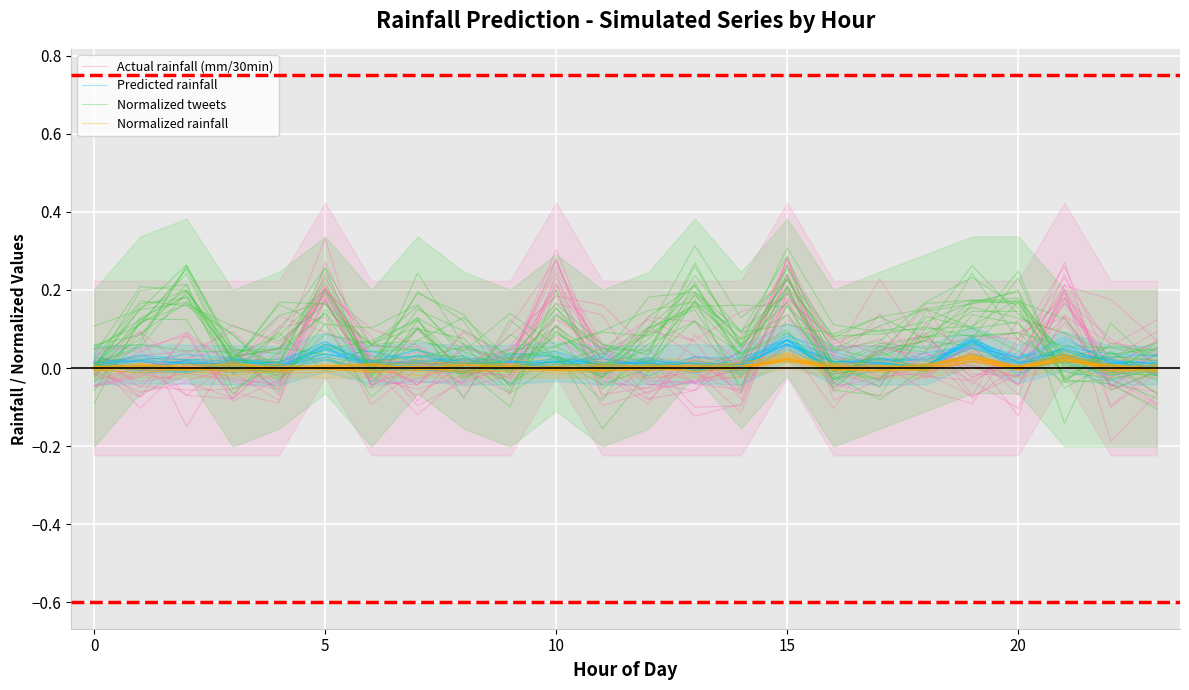

List the series in order of their peak value, highest first.

Normalized tweets, Actual rainfall (mm/30min), Predicted rainfall, Normalized rainfall